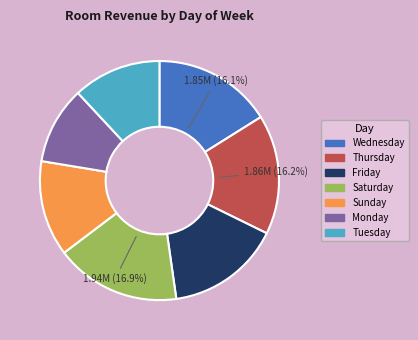

Does any single category account for the majority?

No